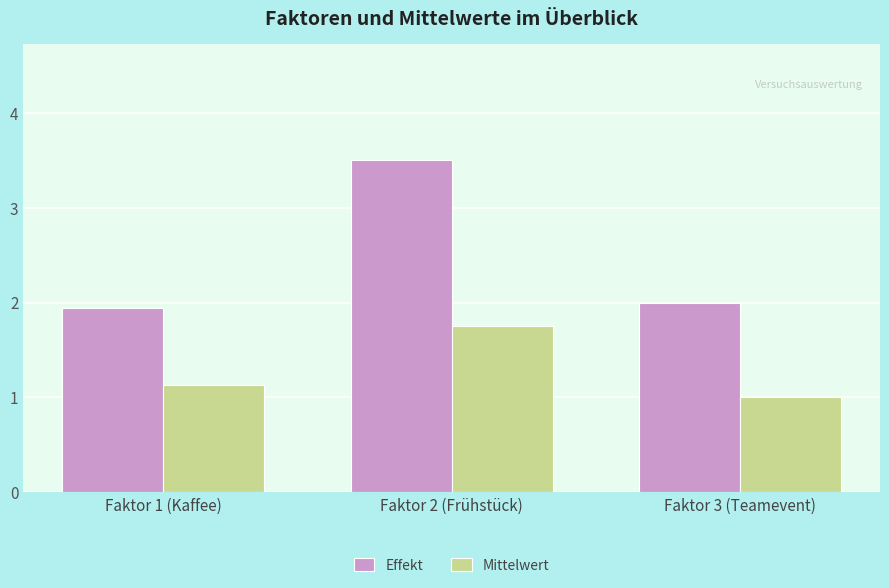

At how many categories does at least one series exceed 1?

3